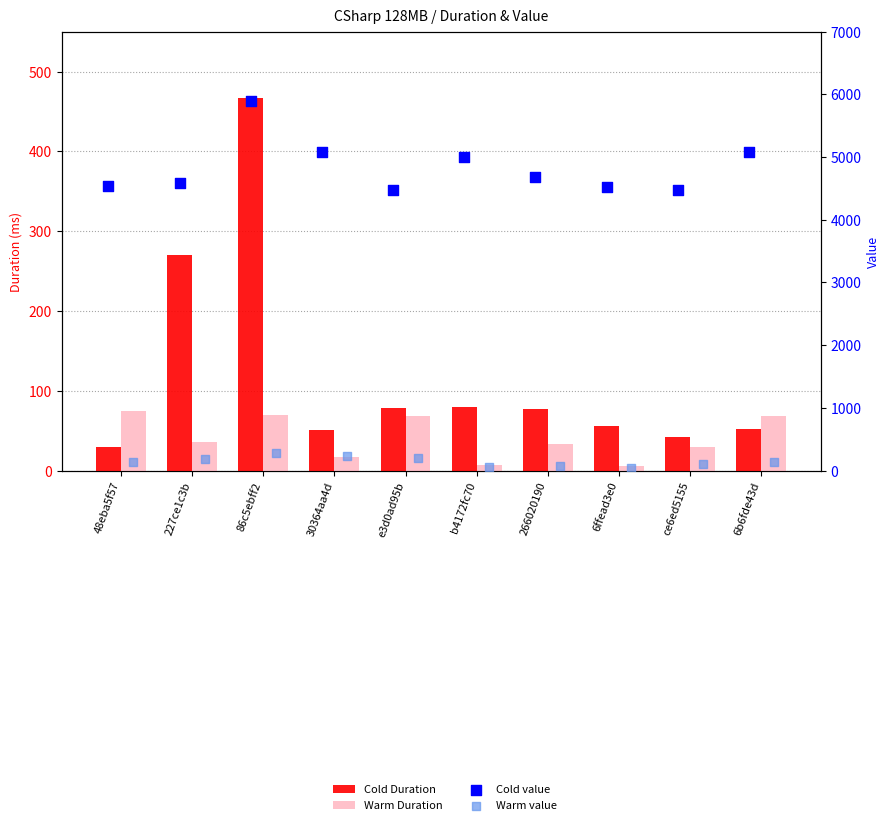

Which series has the largest total across all categories?

Cold value